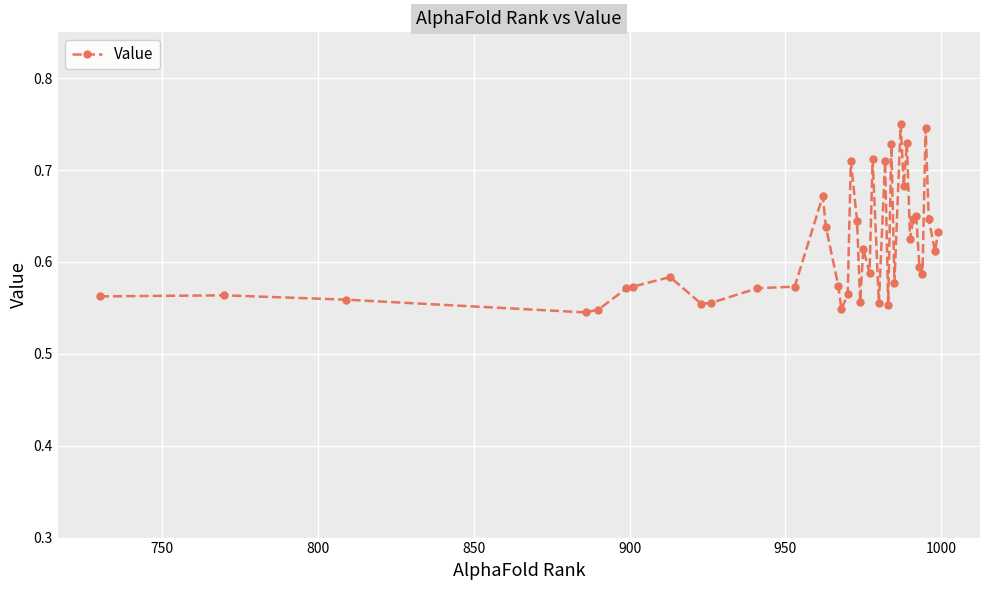

Count the values in the range 0 to 1.

40